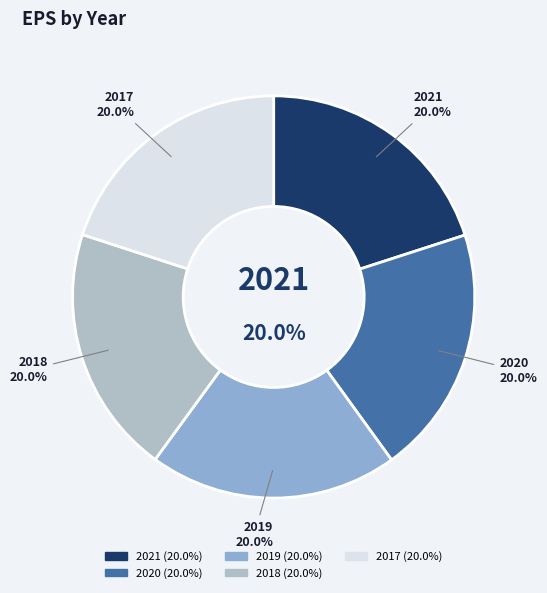

To the nearest percent, what portion does 2020 represent?

20%